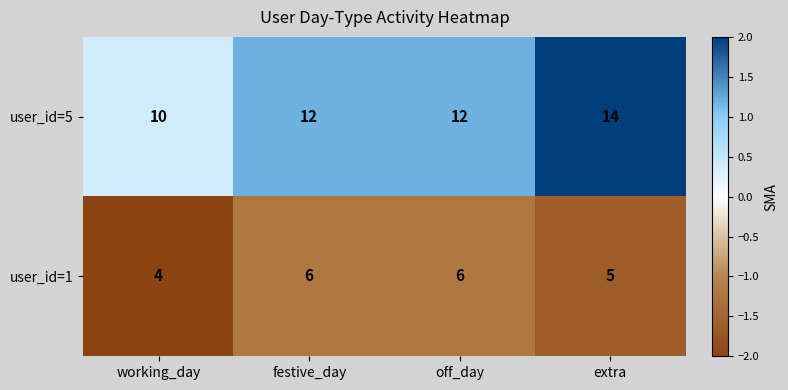

What is the spread (max minus min) of values at working_day?

6